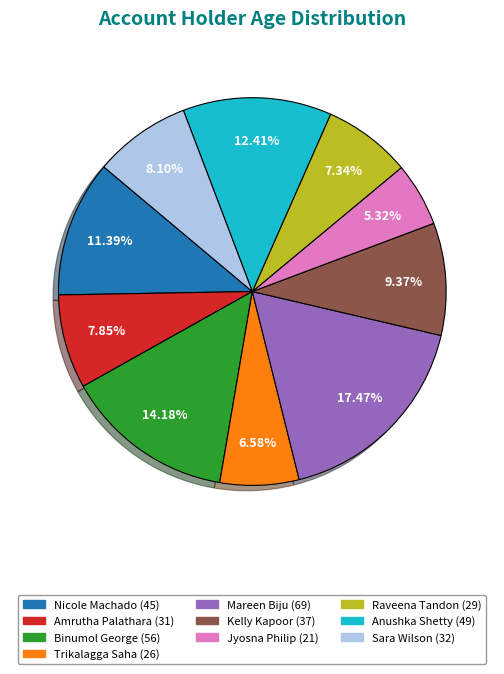

To the nearest percent, what is the difference between the Raveena Tandon and Anushka Shetty slice percentages?

5%